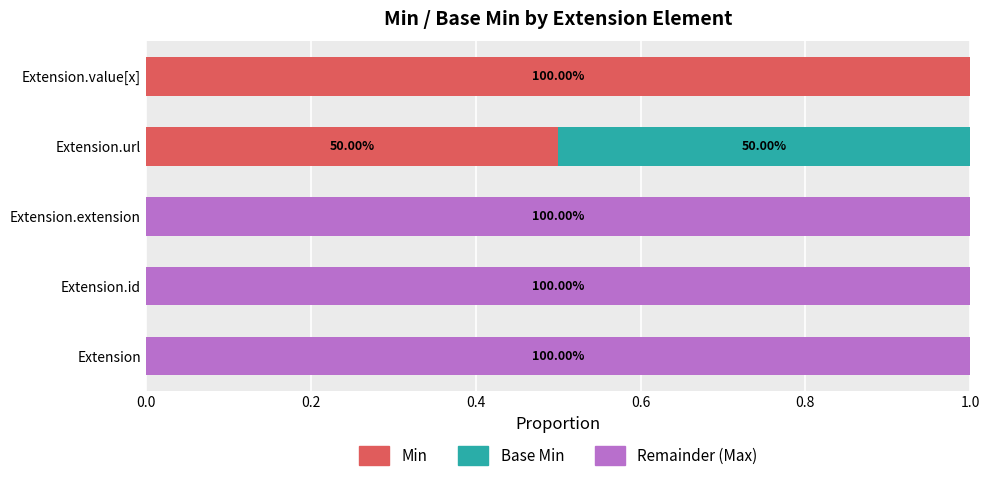

Count the number of data series in this chart.

3